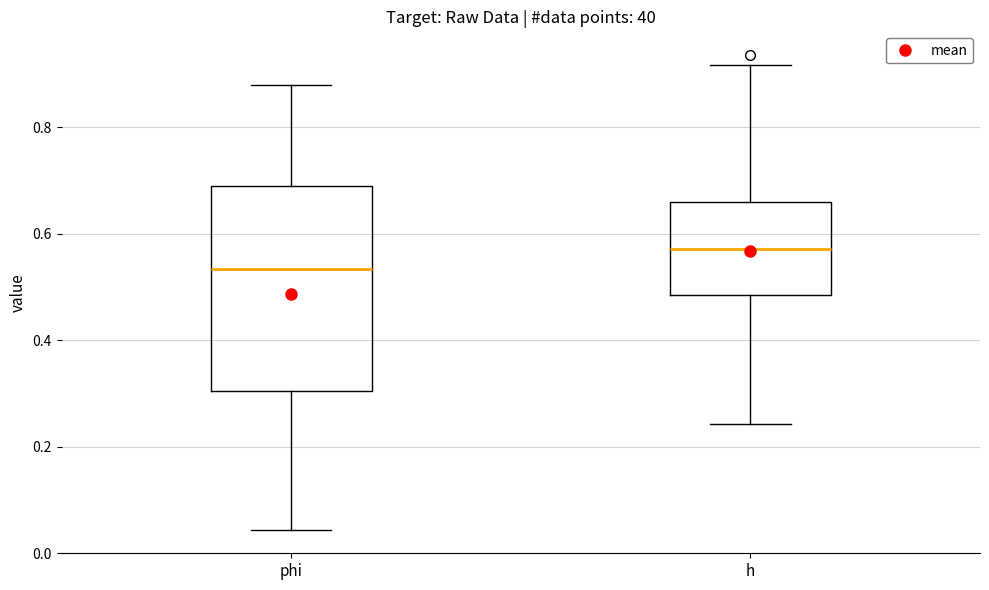

Reading left to right, transcribe this box plot: for each box, give where its median line is, the range the box spans, and where its two whiskers end, as read against the y-axis. The values are not printed on the chart, so give them approximately, as read against the axis.

phi: median 0.54, box 0.30 to 0.68, whiskers 0.04 to 0.88
h: median 0.58, box 0.48 to 0.66, whiskers 0.24 to 0.92